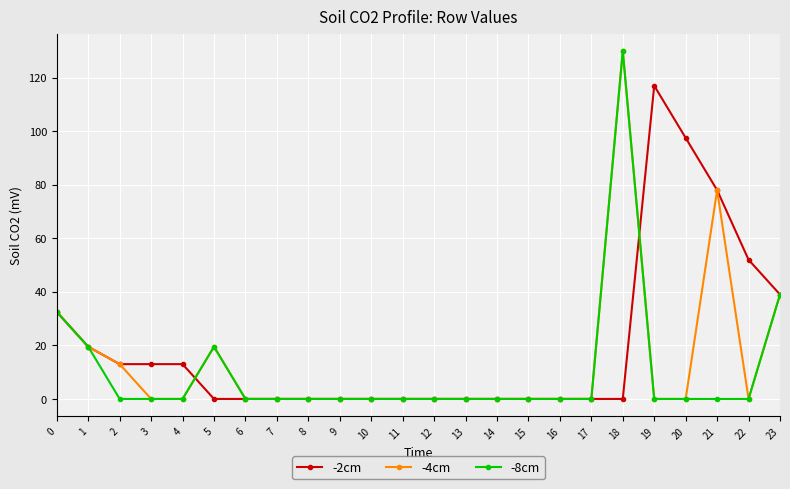

At which category is the sum across all series the highest?

18